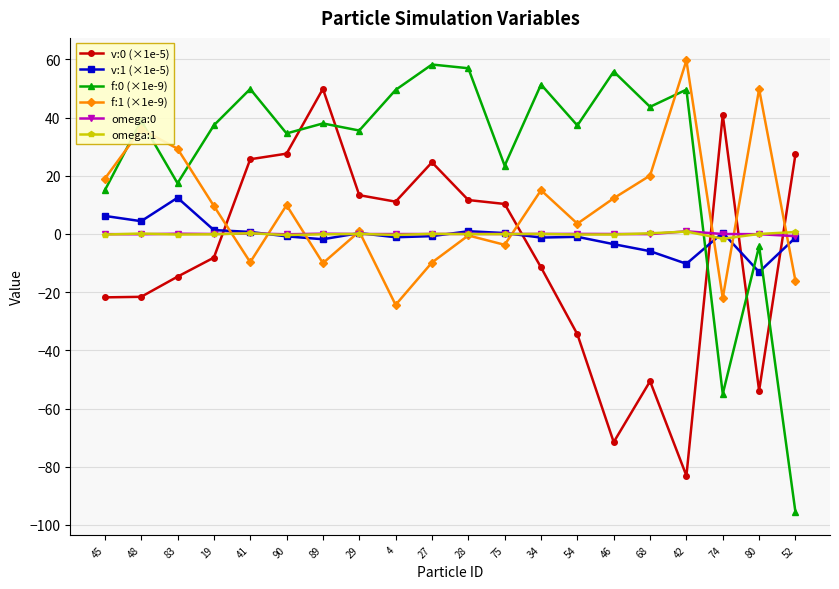

At which category does f:1 (×1e-9) reach its first local valley?

41